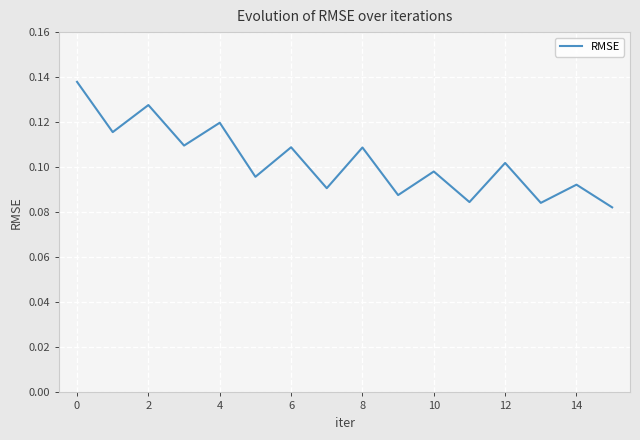

Does the chart display data point markers on the line(s)?

No